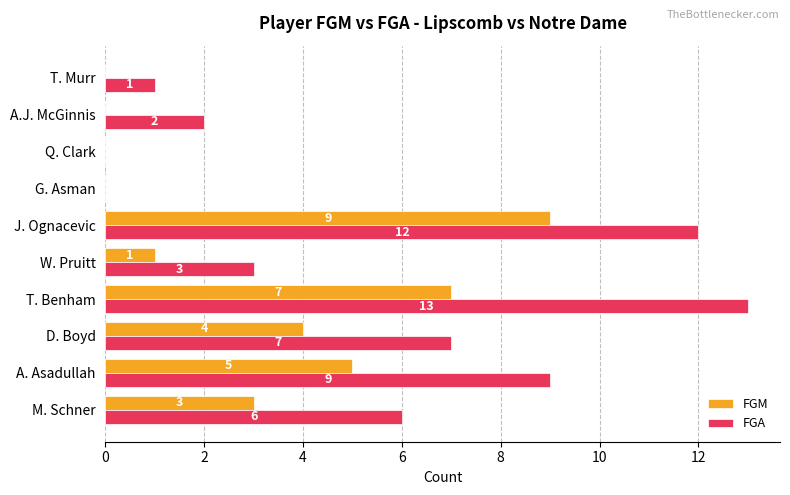

What is the sum of all FGM values?

29